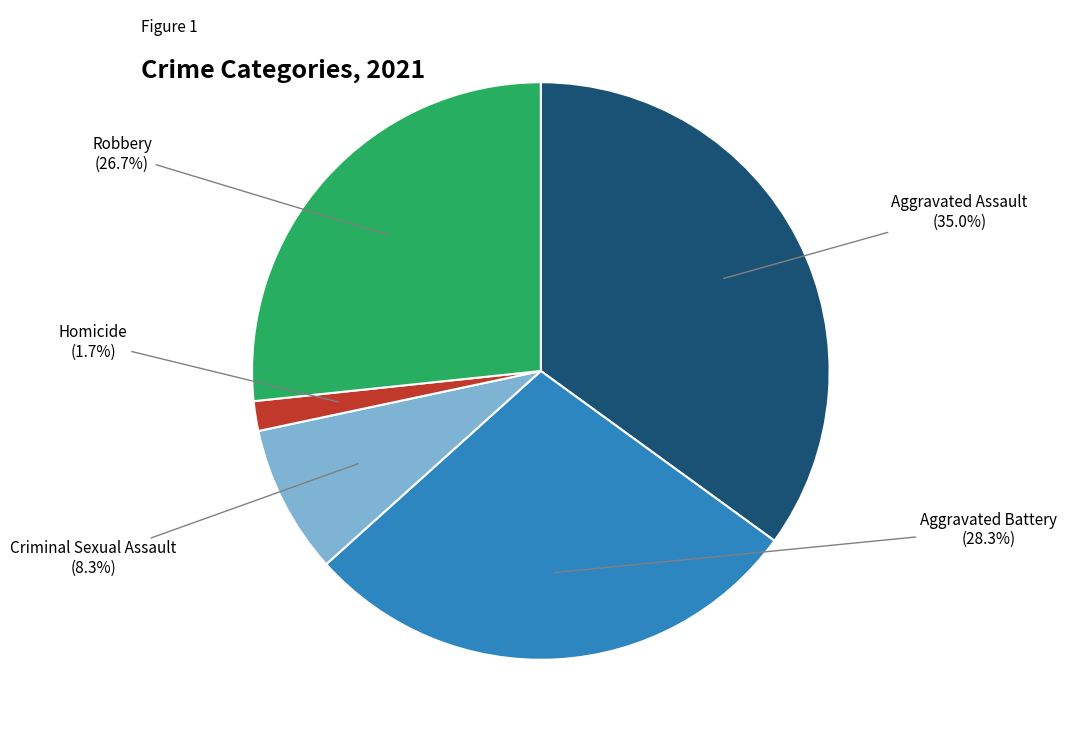

Does any single category account for the majority?

No